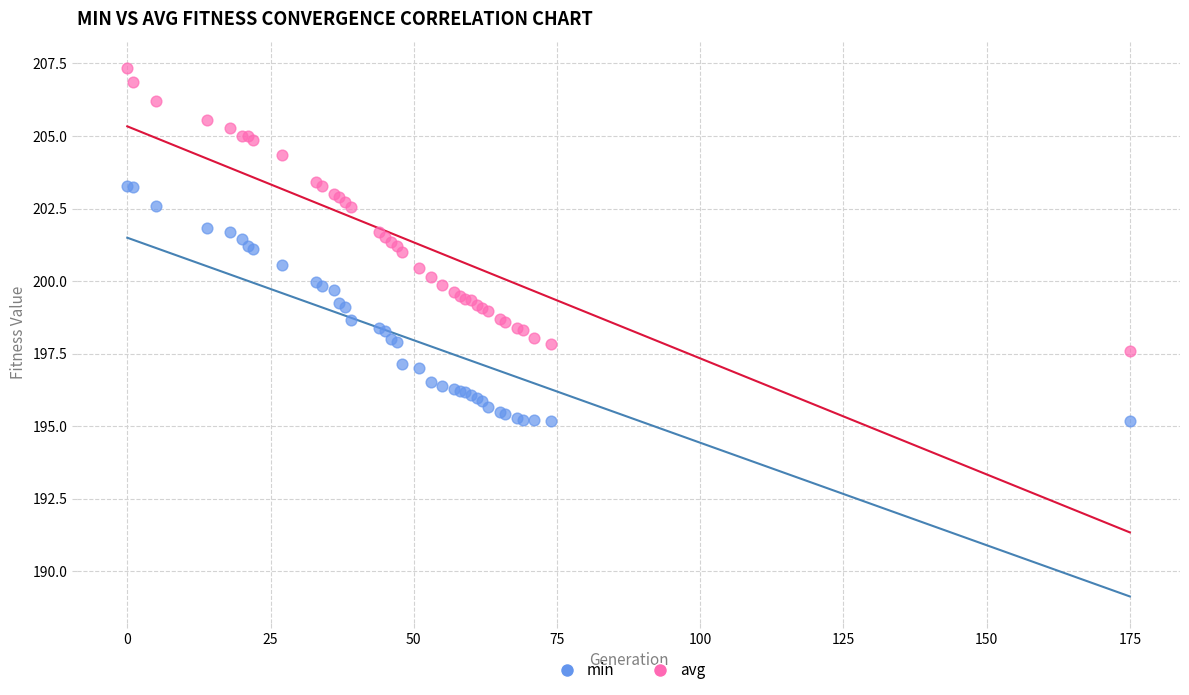

Which series reaches the maximum Y coordinate?

avg